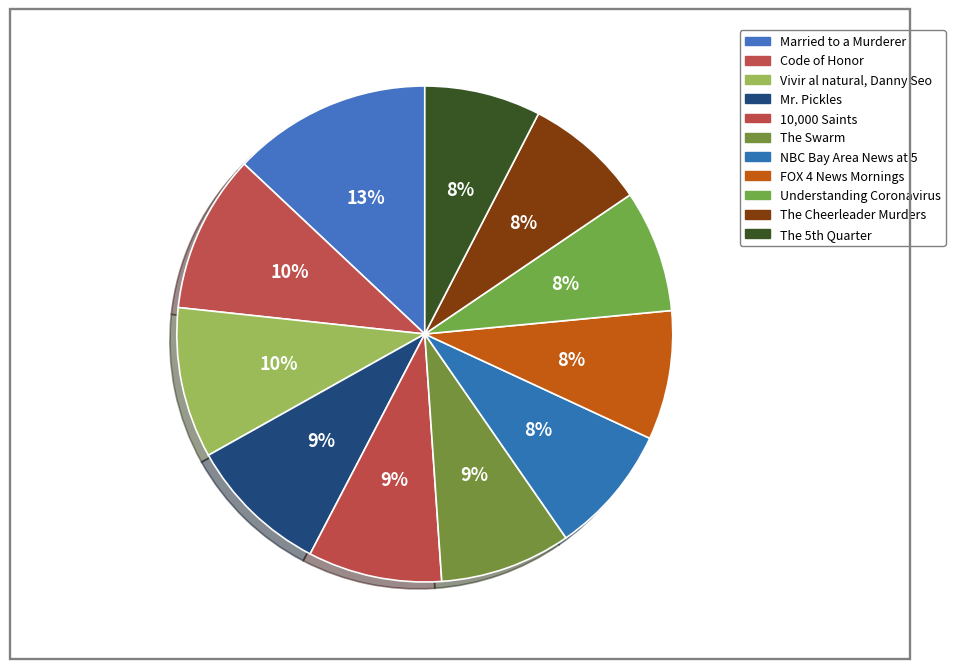

Does The Cheerleader Murders account for over 50% of the chart?

No